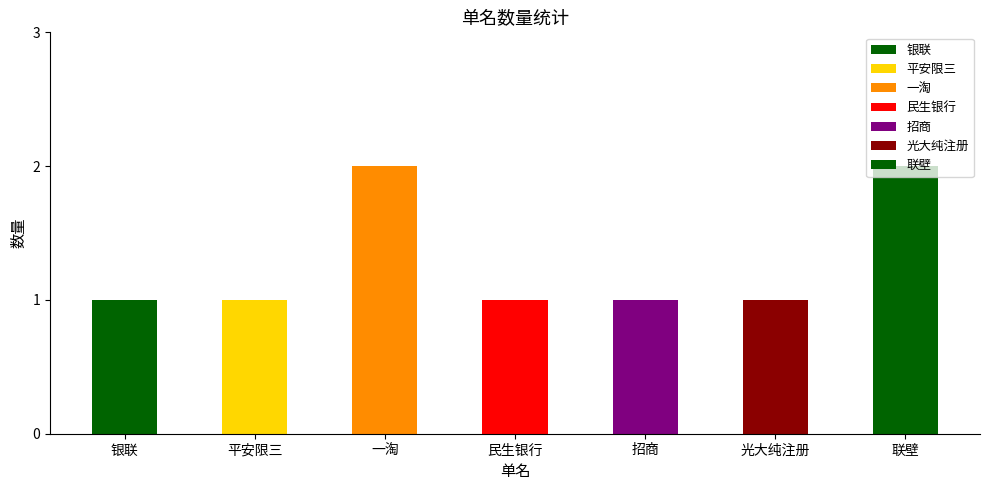

What is the ratio of the value at 一淘 to the value at 平安限三?

2.0